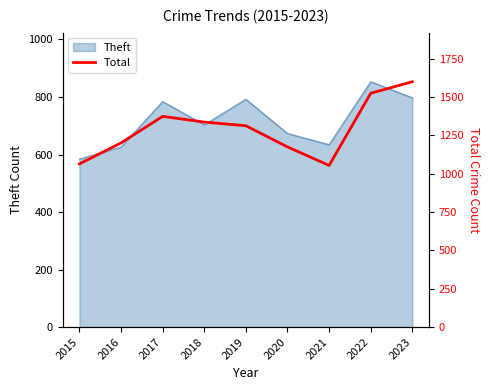

What is the highest value of the Theft series?

853